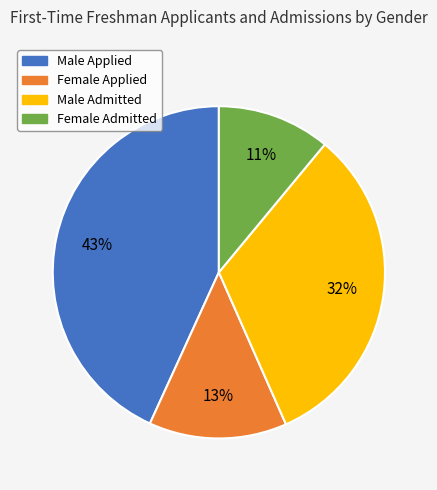

Between Male Admitted and Female Applied, which is larger?

Male Admitted